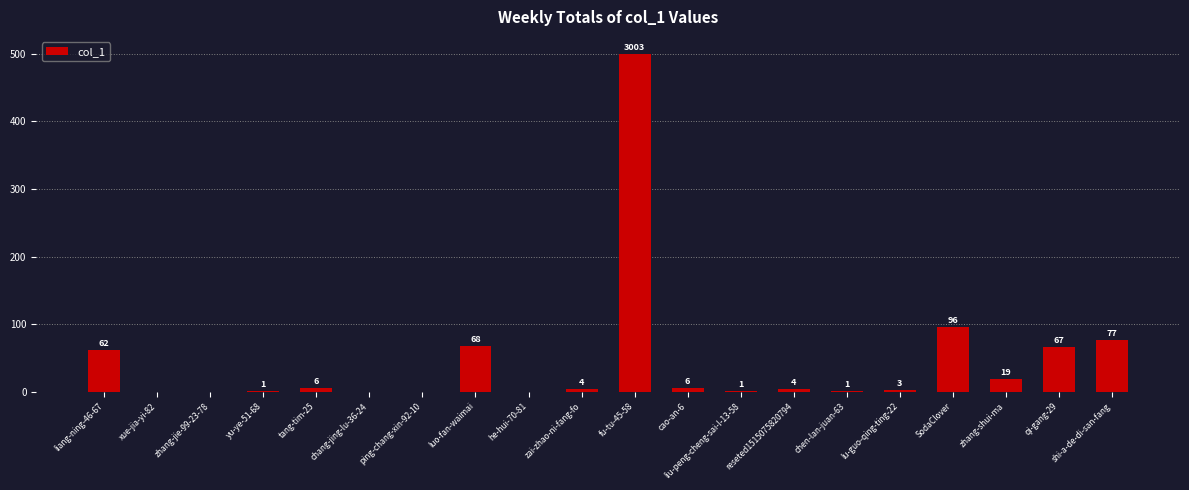

The chart shows a value of 4 at reseted1515075820794. True or false?

True